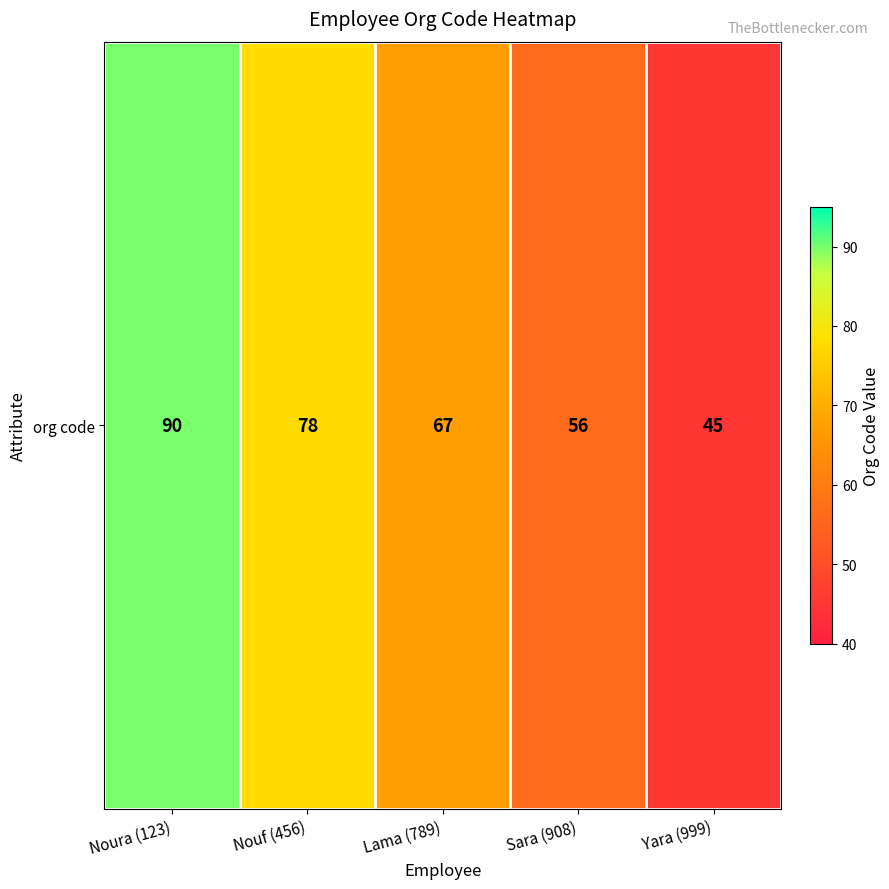

How many values are below 67?

2